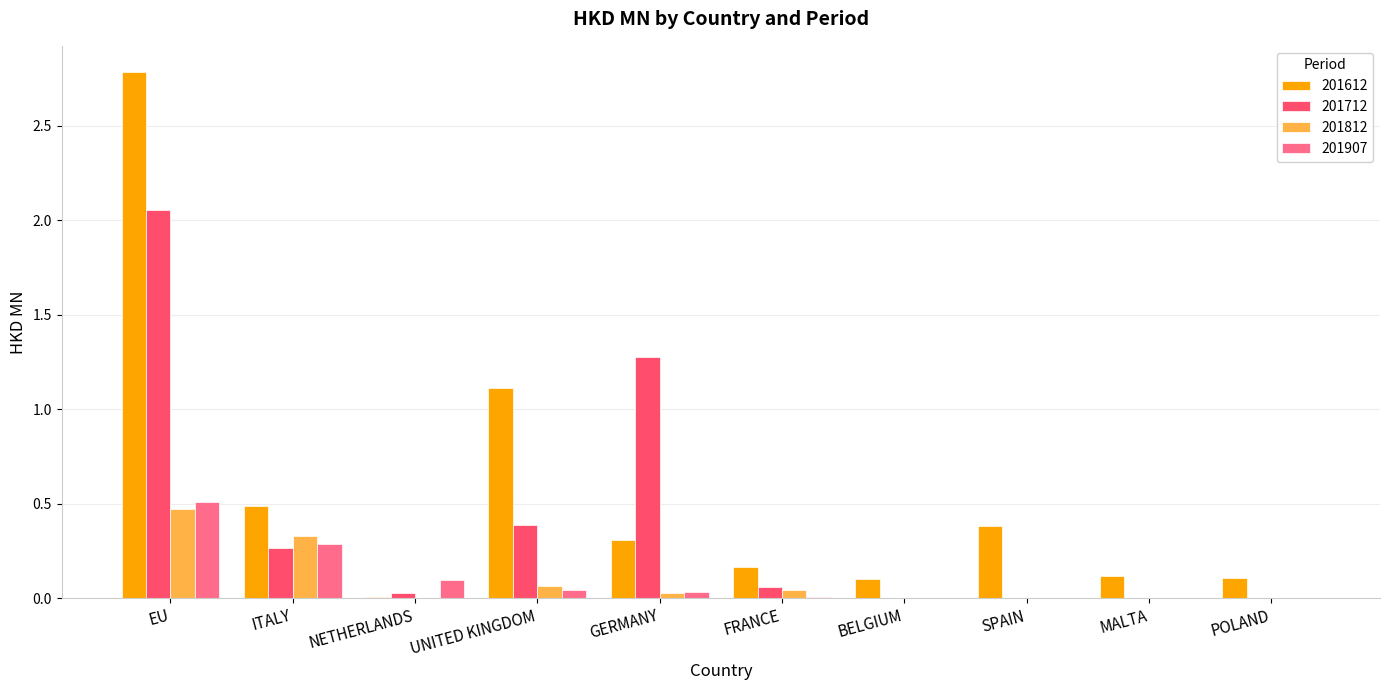

Which series has the largest total across all categories?

201612